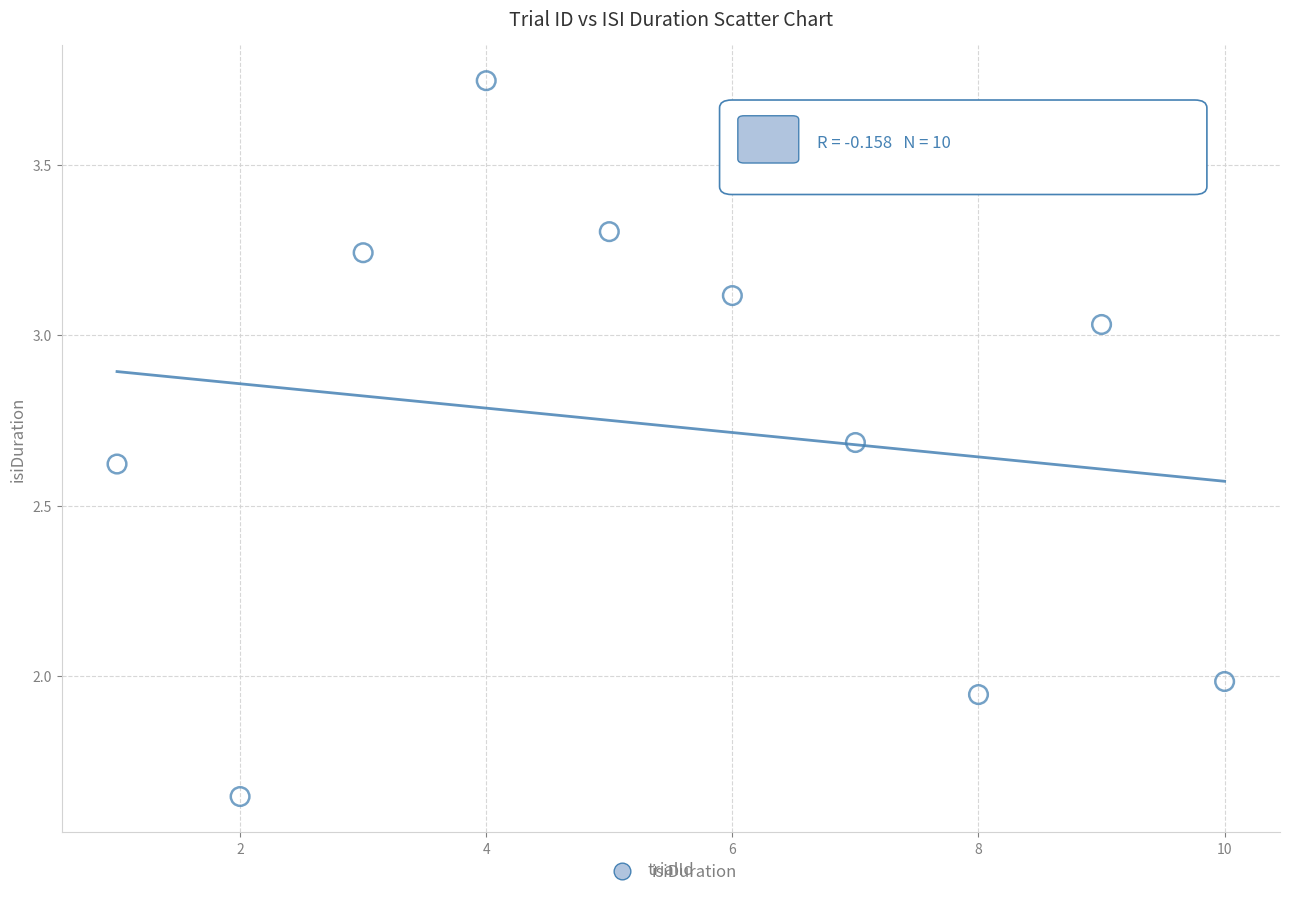

What is the range of X values (max minus min)?

9.0